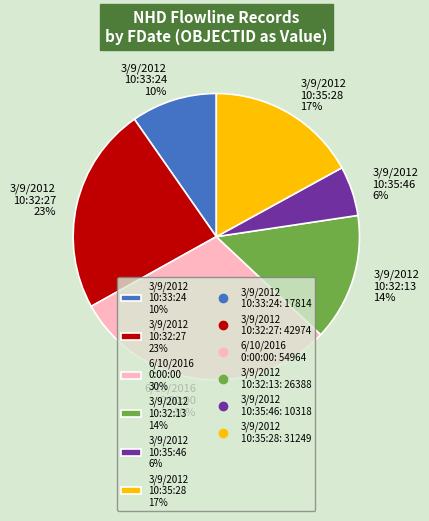

To the nearest percent, what is the average slice percentage?

17%